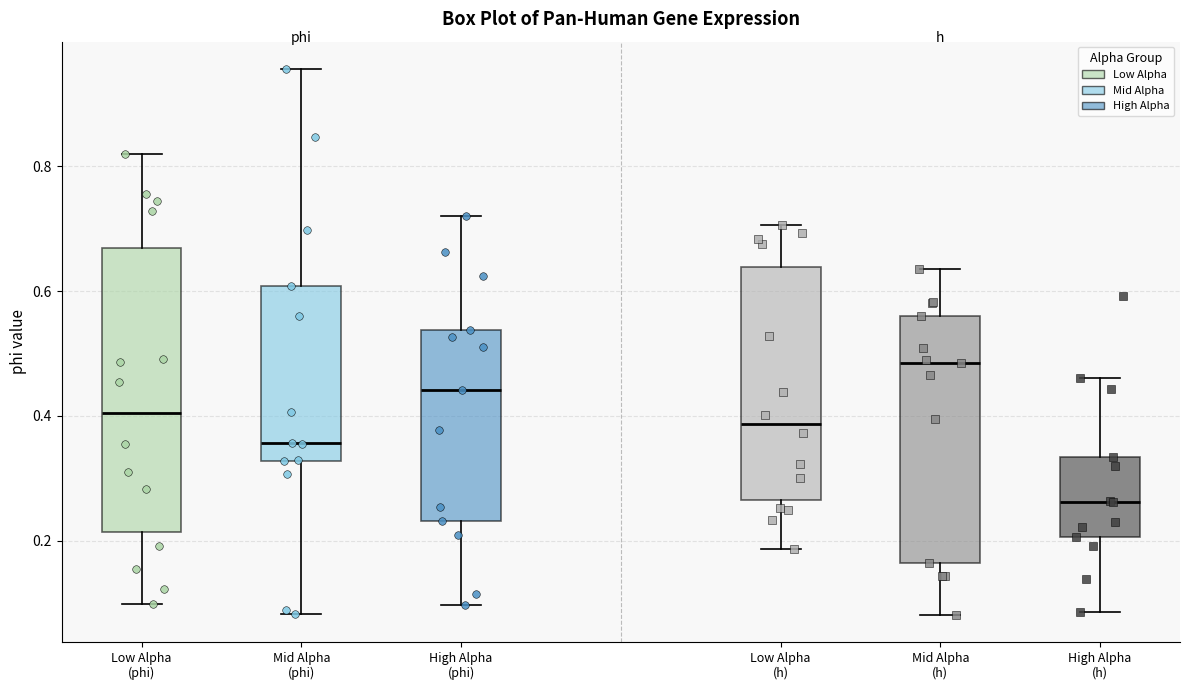

Reading left to right, transcribe this box plot: for each box, give where its median line is, the range the box spans, and where its two whiskers end, as read against the y-axis. The values are not printed on the chart, so give them approximately, as read against the axis.

Low Alpha (phi): median 0.40, box 0.22 to 0.66, whiskers 0.10 to 0.82
Mid Alpha (phi): median 0.36, box 0.32 to 0.60, whiskers 0.08 to 0.96
High Alpha (phi): median 0.44, box 0.24 to 0.54, whiskers 0.10 to 0.72
Low Alpha (h): median 0.38, box 0.26 to 0.64, whiskers 0.18 to 0.70
Mid Alpha (h): median 0.48, box 0.16 to 0.56, whiskers 0.08 to 0.64
High Alpha (h): median 0.26, box 0.20 to 0.34, whiskers 0.08 to 0.46